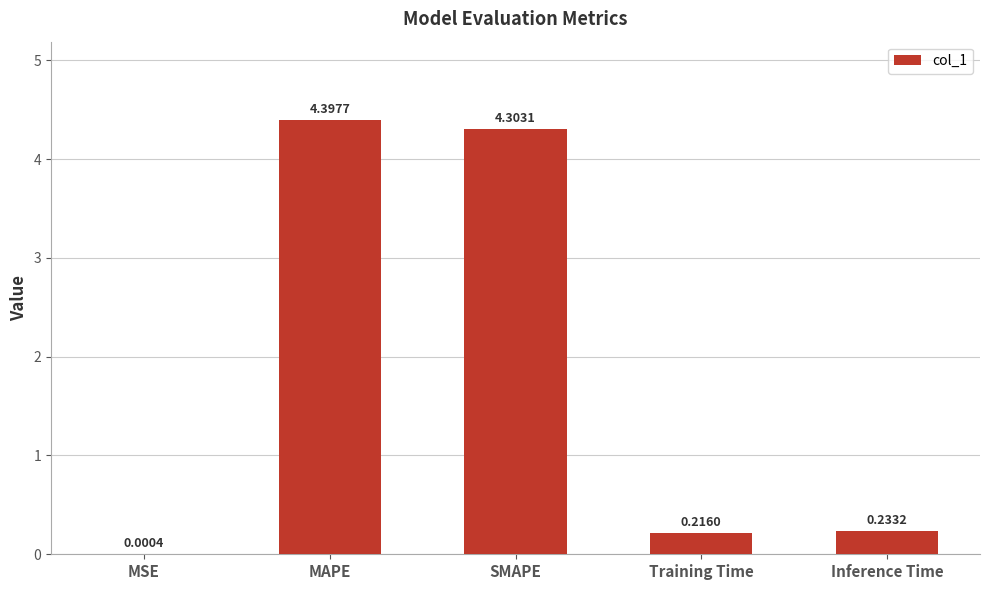

Read the value at SMAPE.

4.3